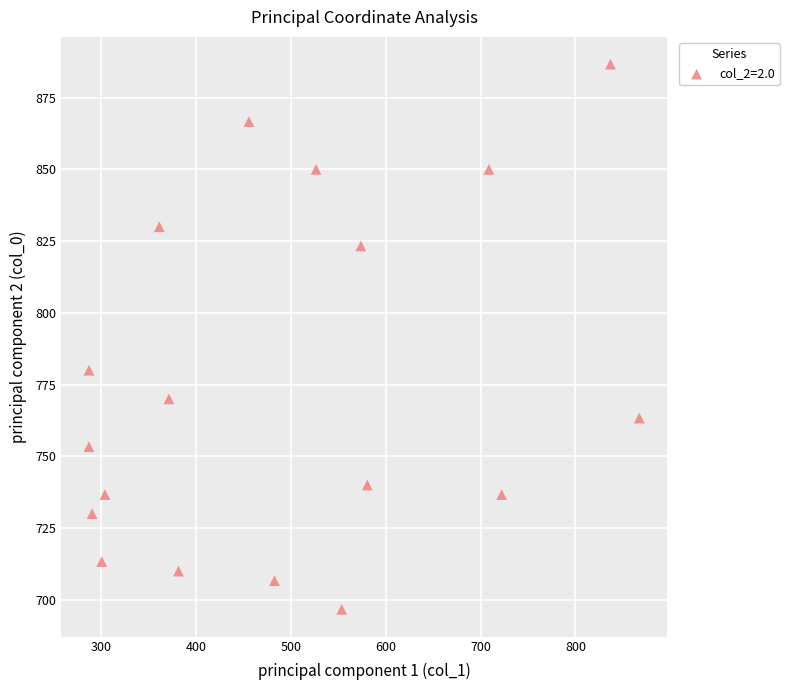

What is the range of X values (max minus min)?

580.5